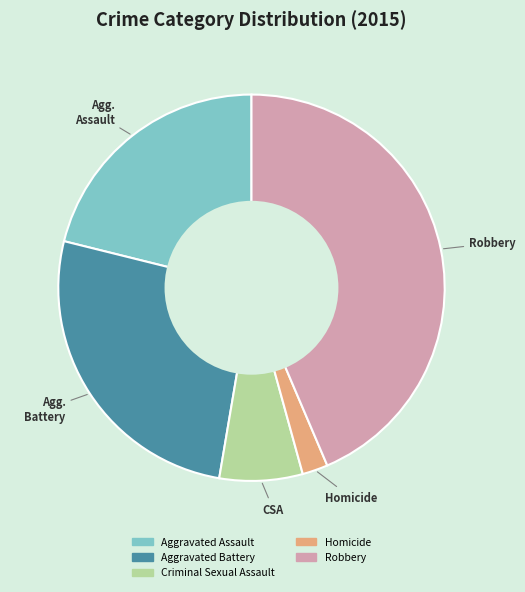

Does Homicide account for over 50% of the chart?

No